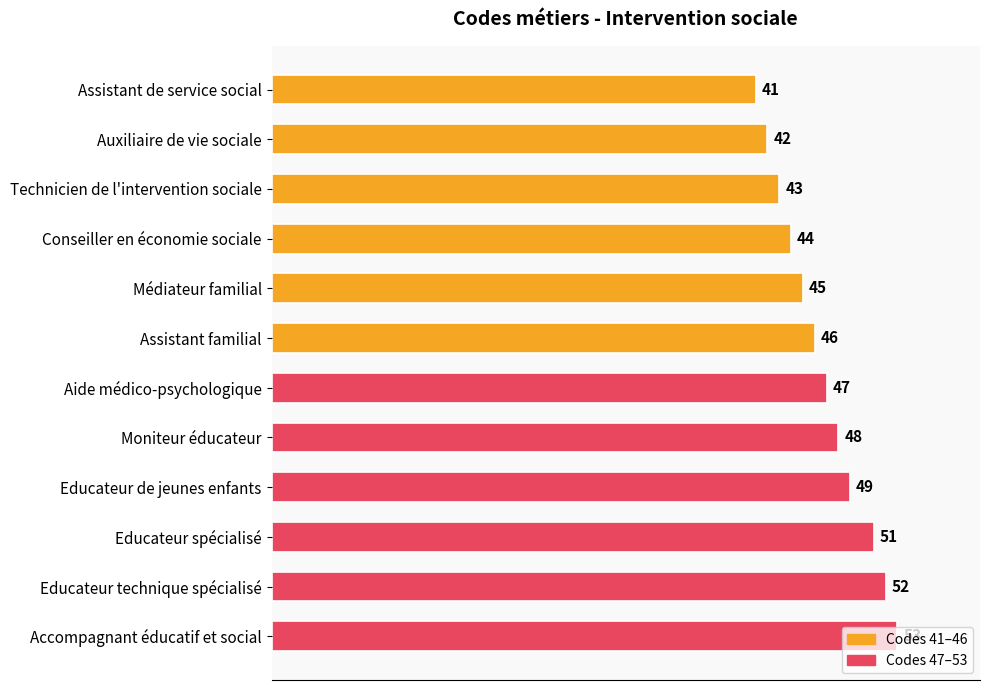

What is the average value?

47